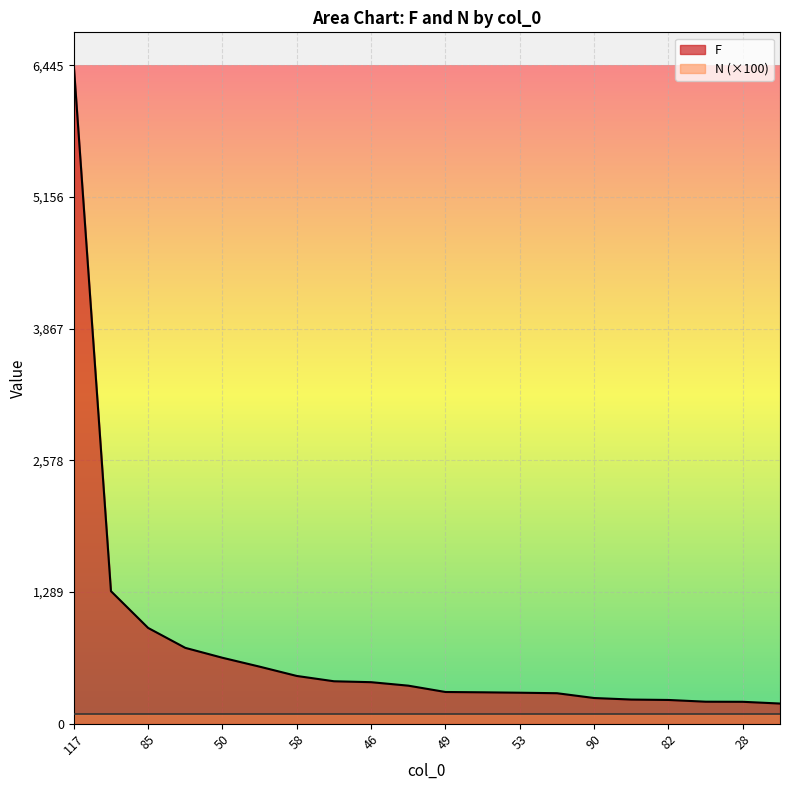

The value at 109 is 237. True or false?

True